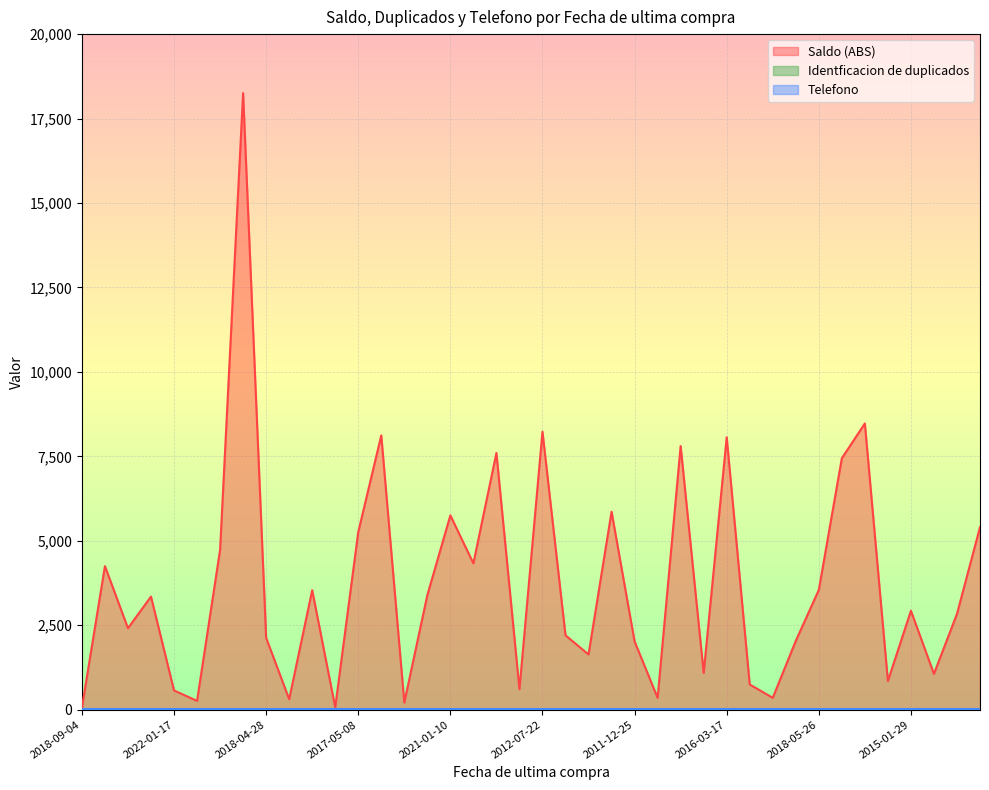

What is the greatest value displayed?

18254.0